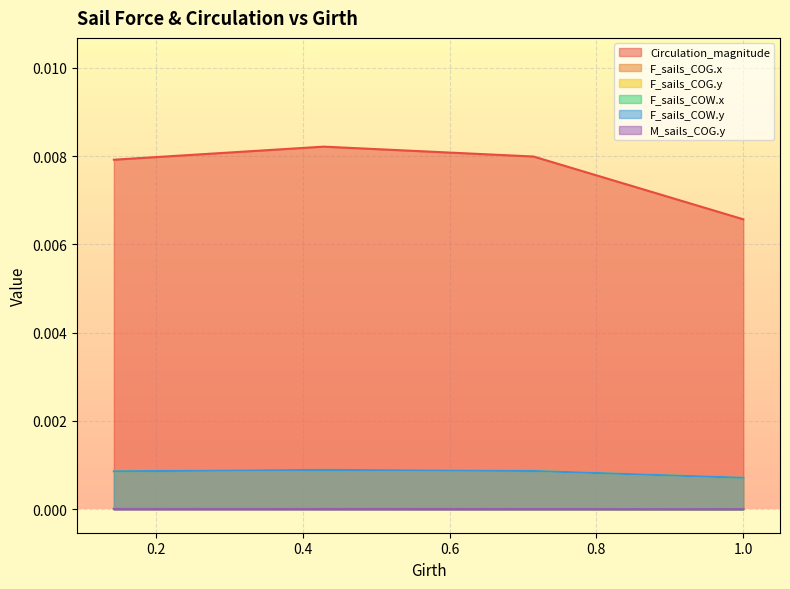

The F_sails_COG.y series shows 0.0 at 0. True or false?

False